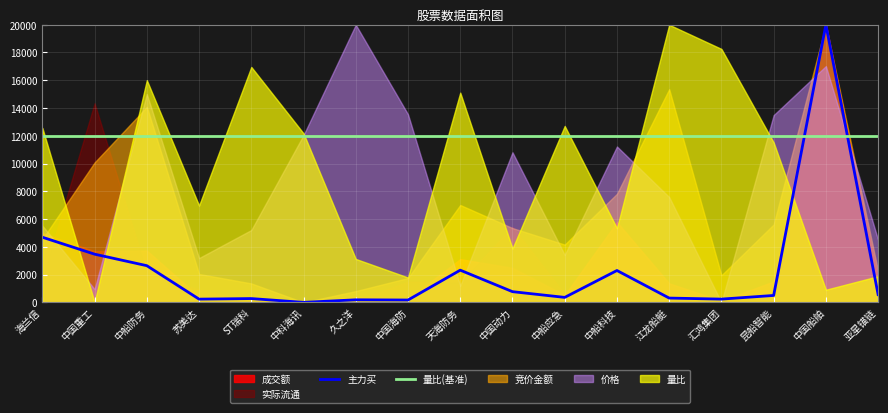

What is the value of the 量比(基准) point at the 3rd from the left?

12000.0